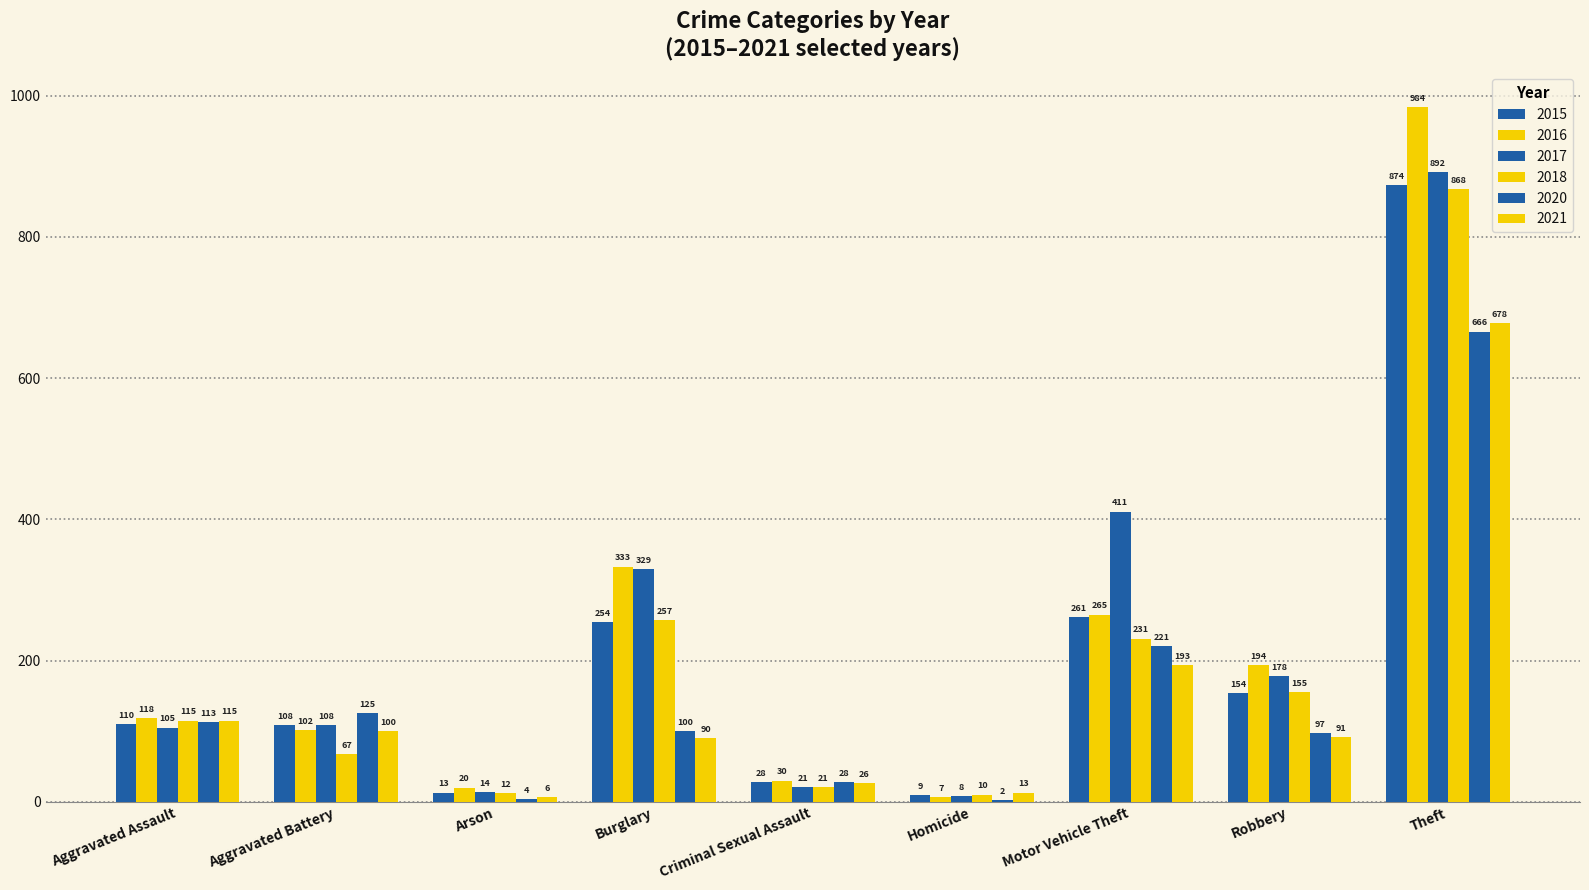

How many data points does each series have?

9